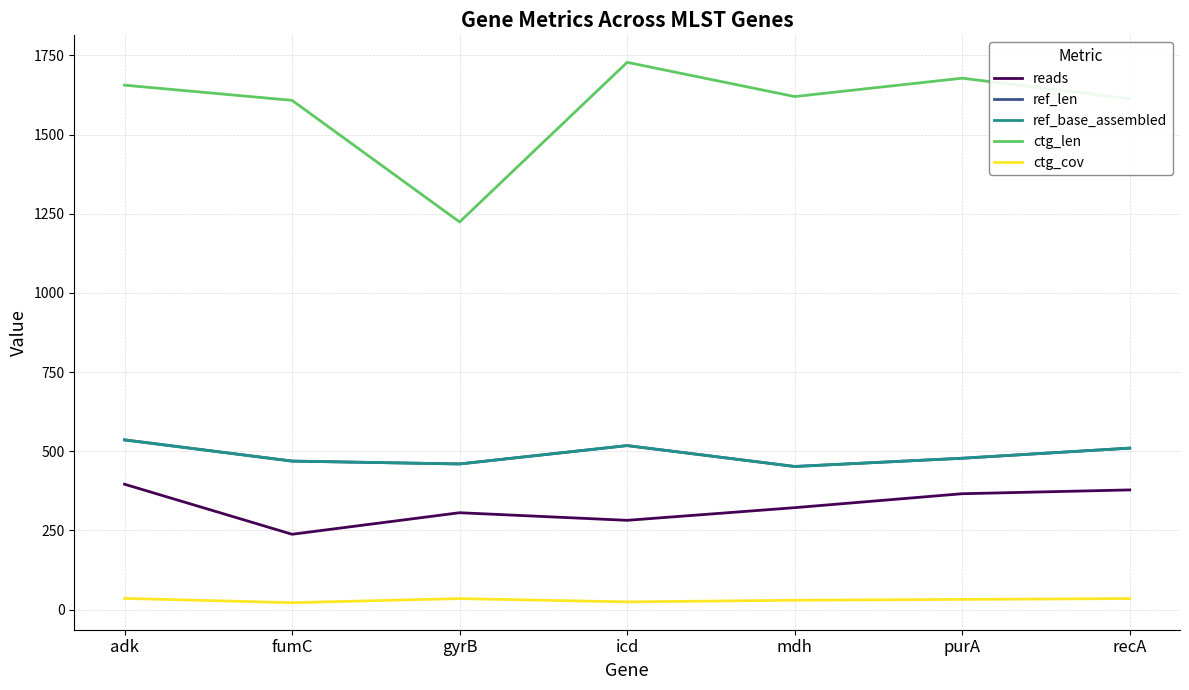

What position from the right is recA?

1